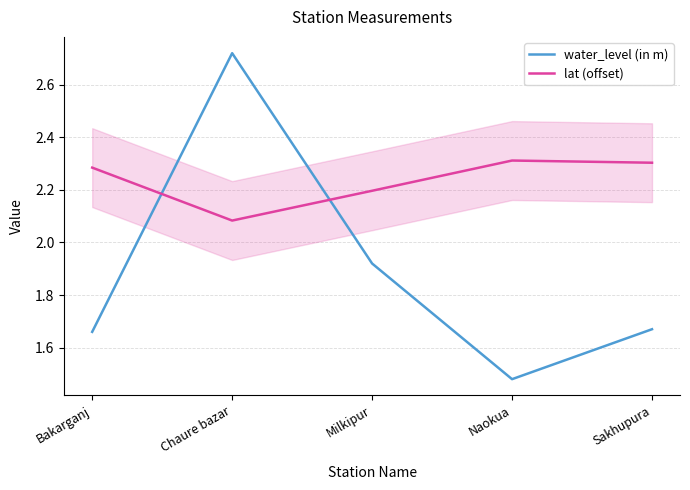

Rank the series by their maximum value, from lowest to highest.

lat (offset), water_level (in m)